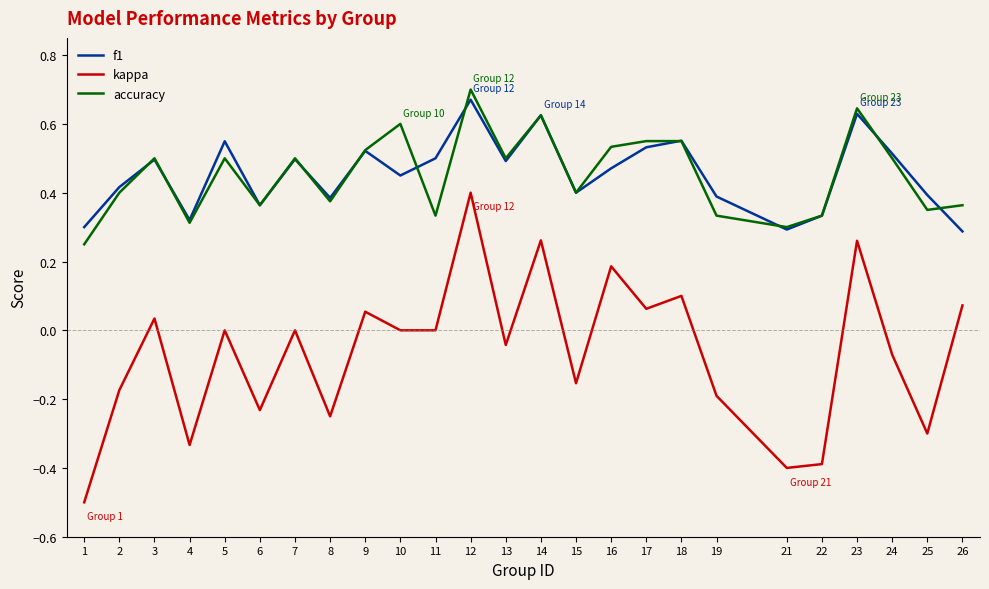

Which series ends up on top after the final intersection of accuracy and f1?

accuracy